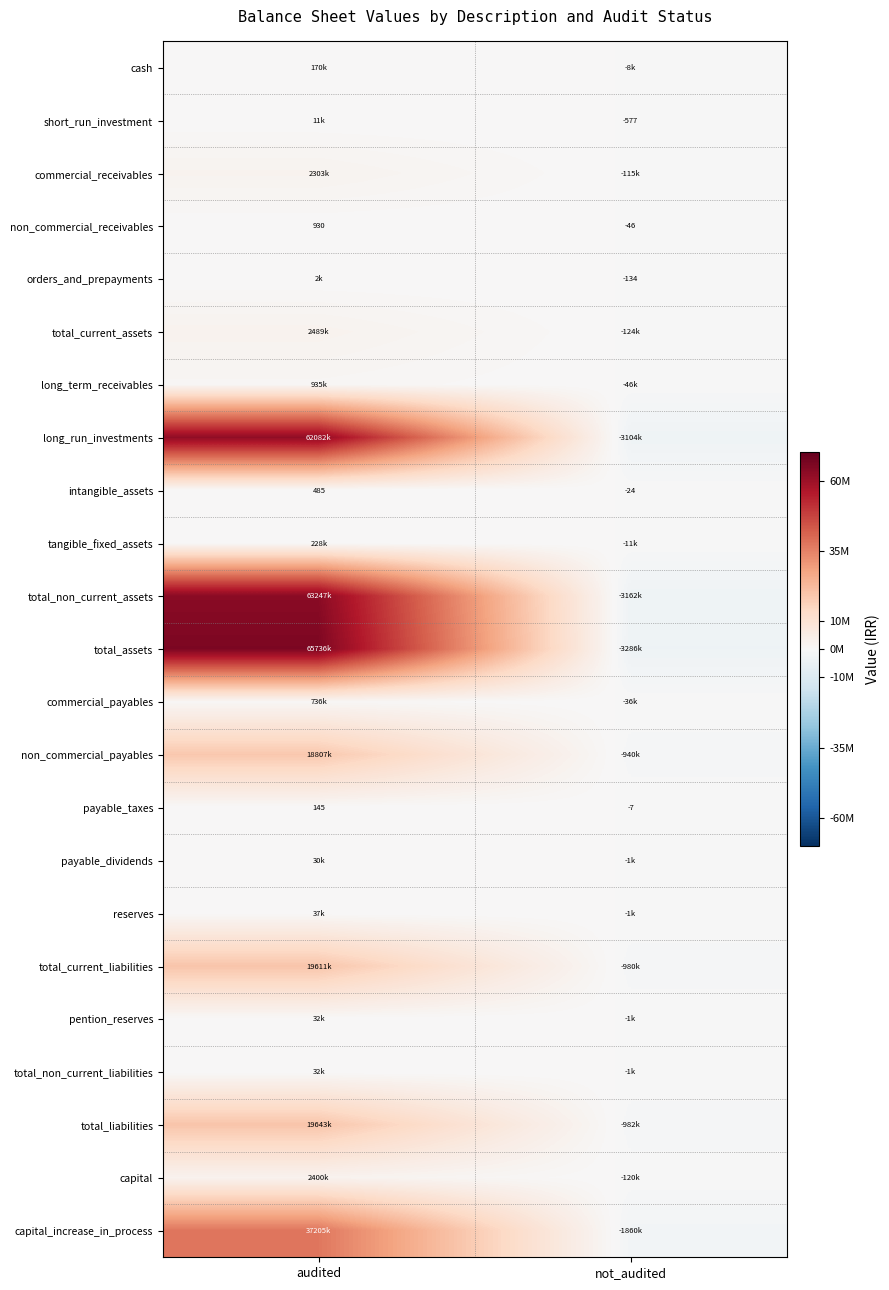

Is the value of payable_taxes at not_audited greater than the value of non_commercial_receivables at audited?

No